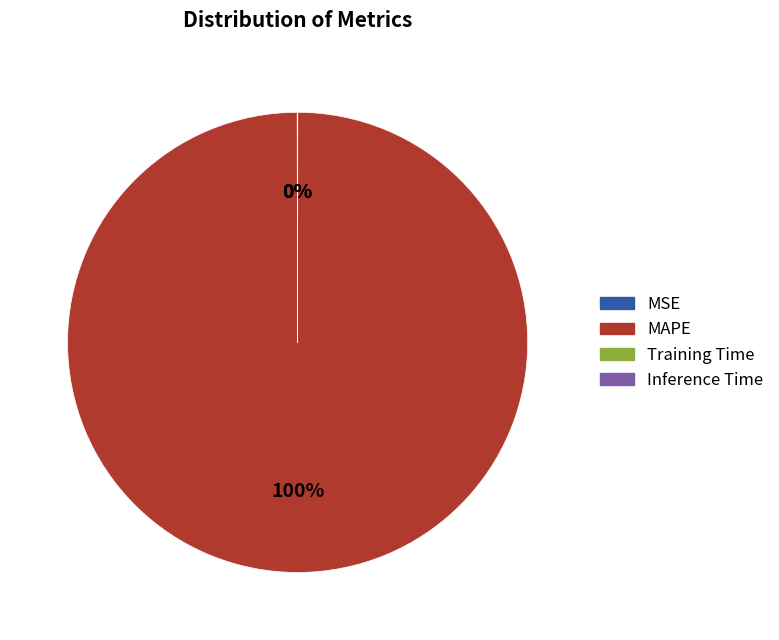

To the nearest percent, what portion does MAPE represent?

100%